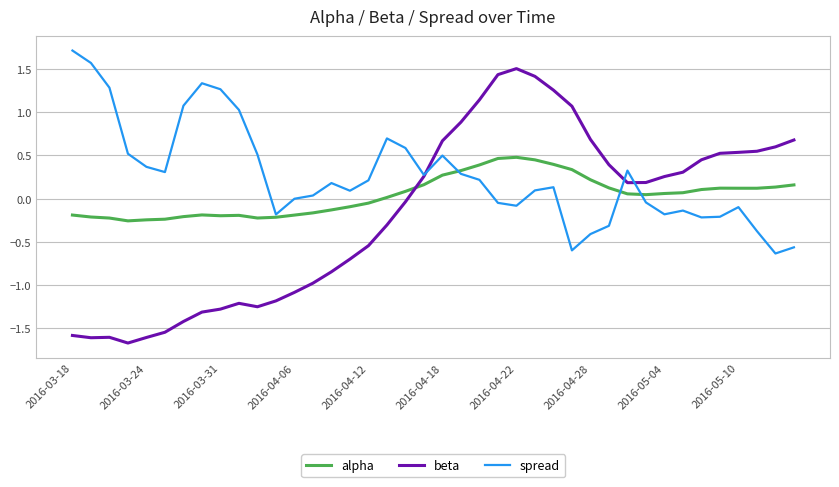

List the series in order of their overall mean, lowest first.

beta, alpha, spread